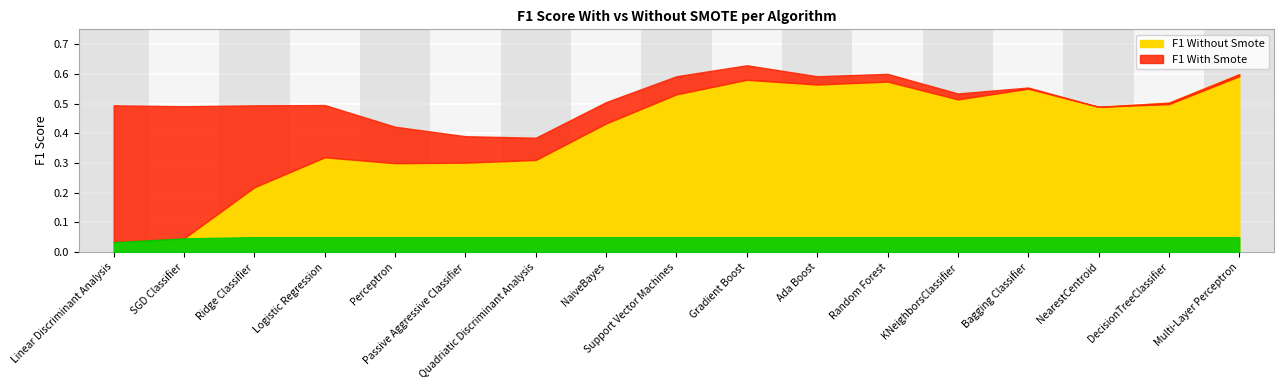

What is the lowest value of the F1 With Smote series?

0.4